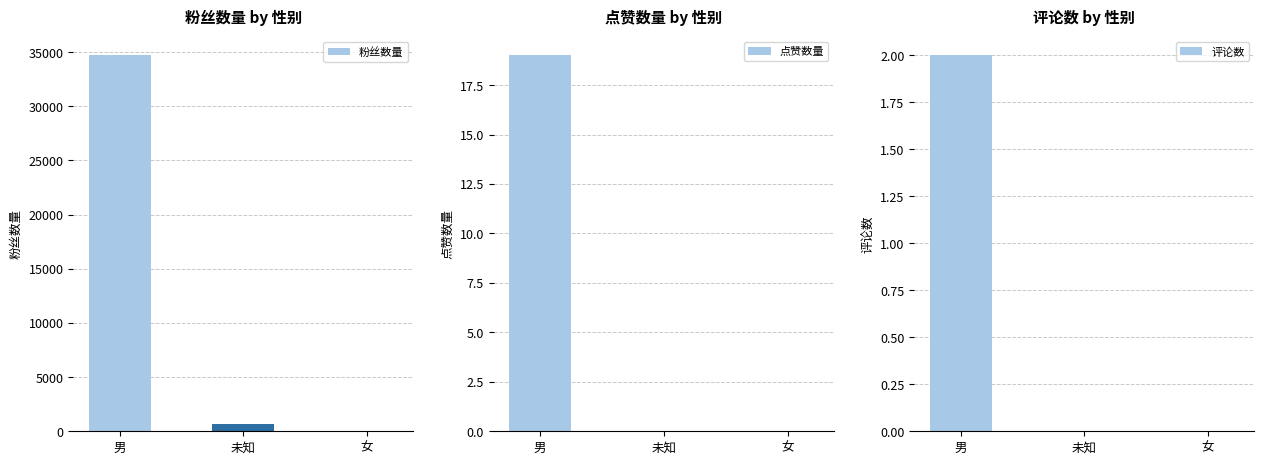

The value of 粉丝数量 at 女 is 1. True or false?

True